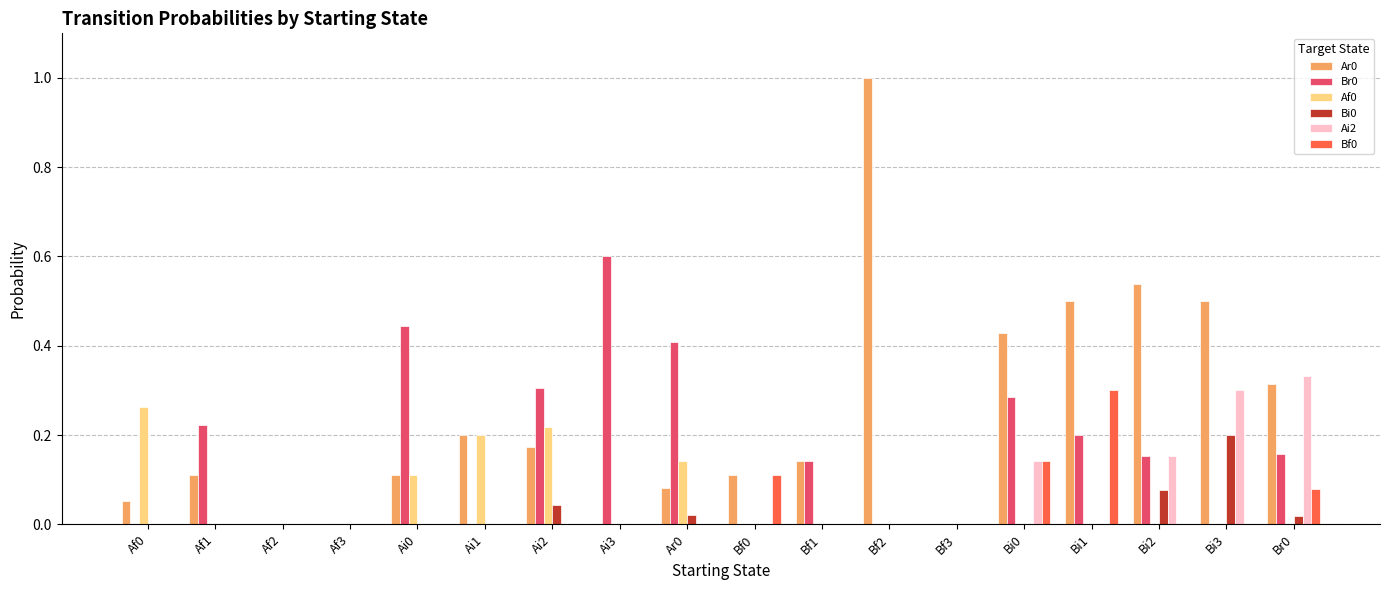

True or false: Ai2 has a value of -0.2 at Af2.

False